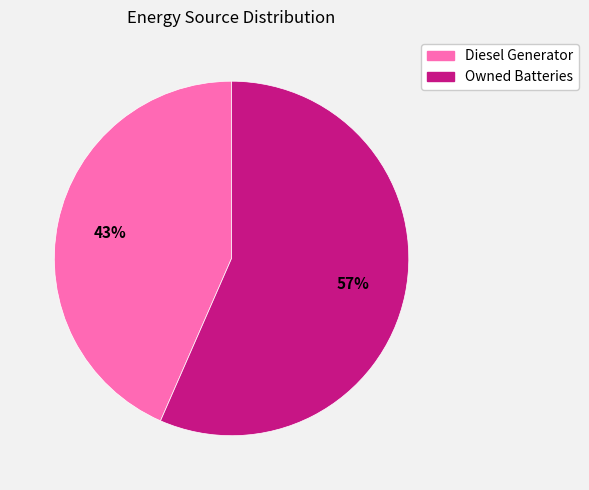

To the nearest percent, what is the average slice percentage?

50%